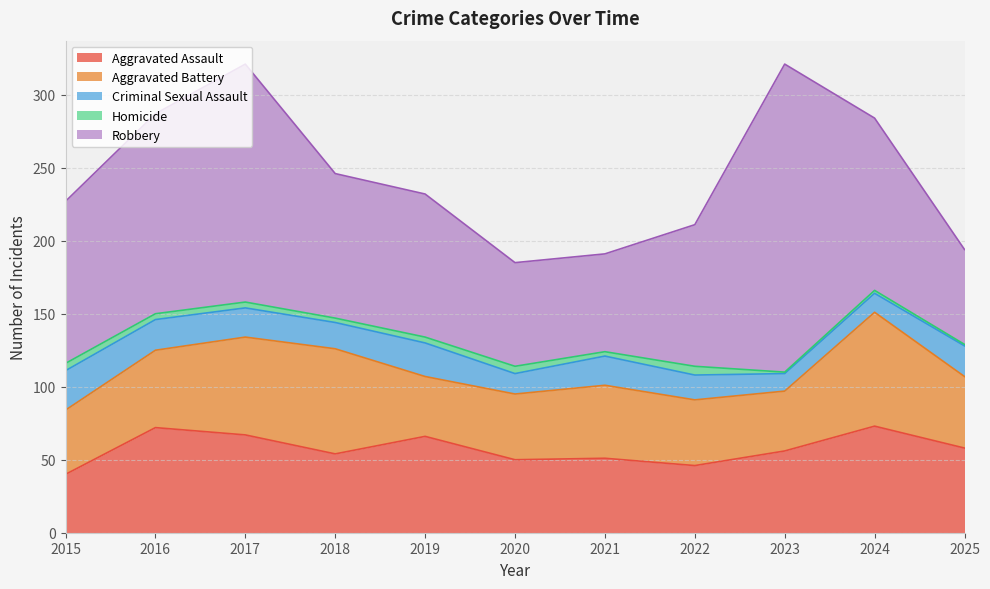

Does the chart display data point markers on the line(s)?

No